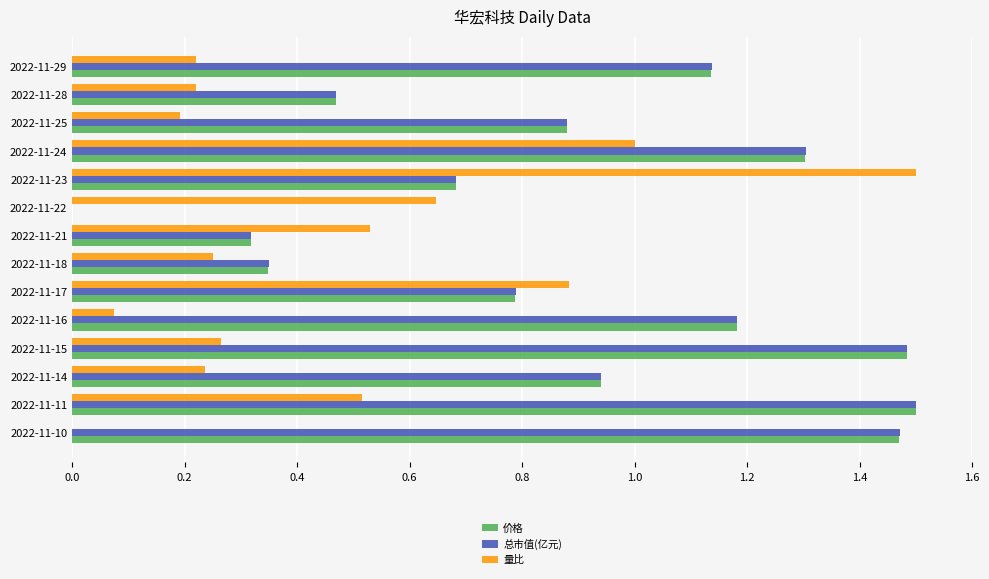

What are all the series names shown in the legend?

价格, 总市值(亿元), 量比